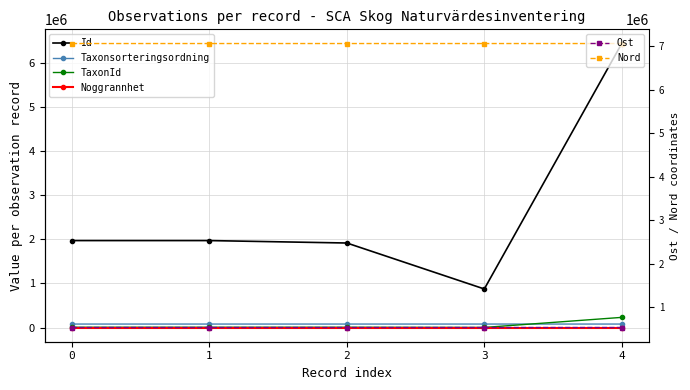

The value of Nord at 3 is 7066475.6. True or false?

True